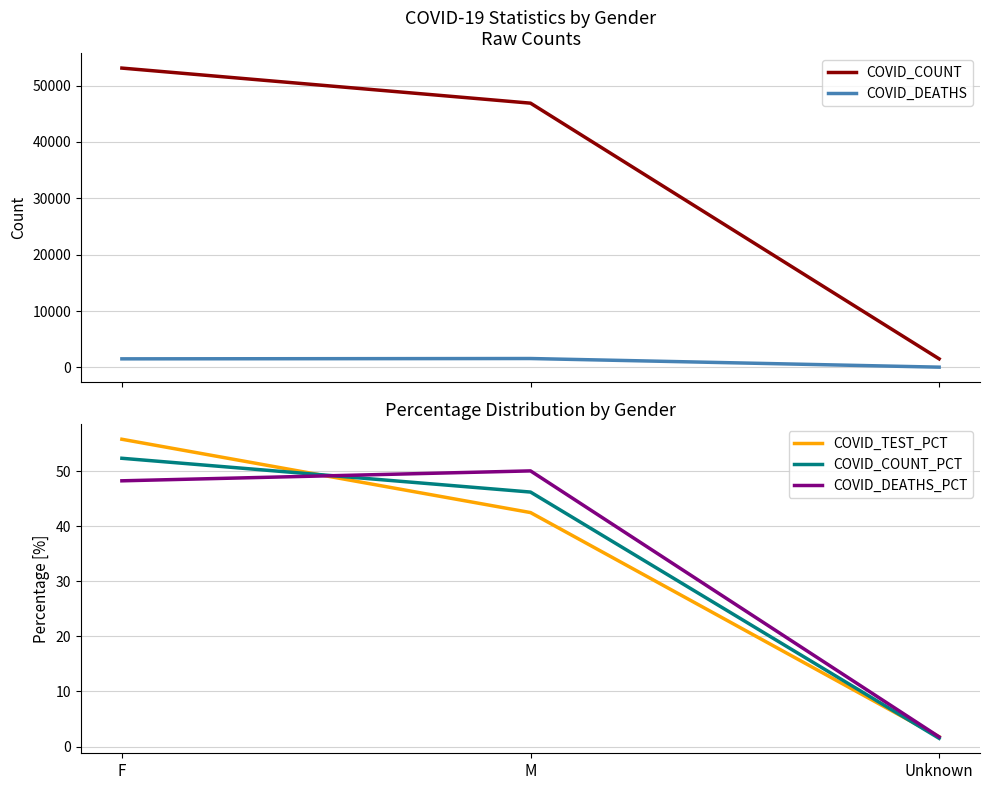

Is it true that COVID_DEATHS_PCT equals 1.8 at Unknown?

True